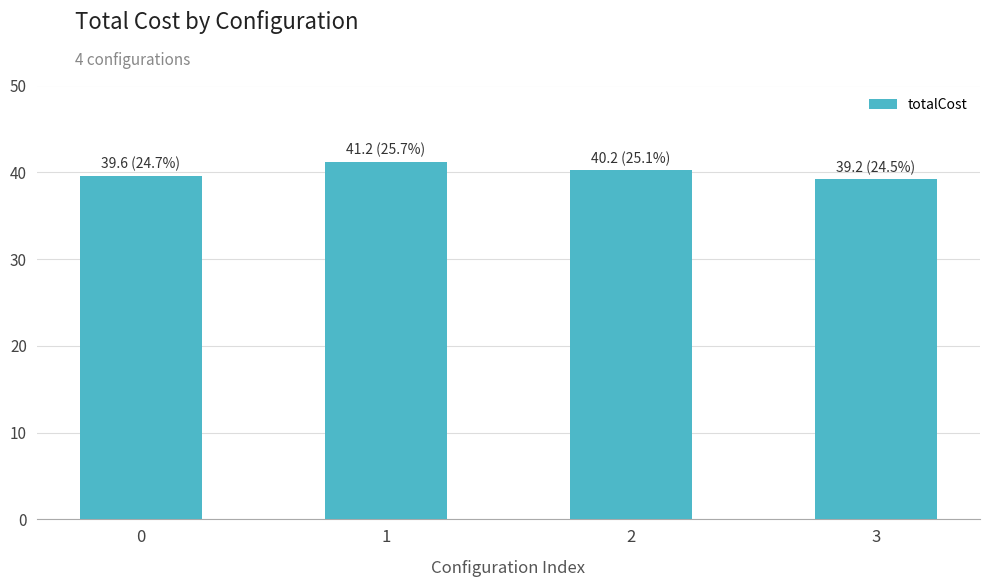

What is the difference between the second highest and minimum values?

1.0